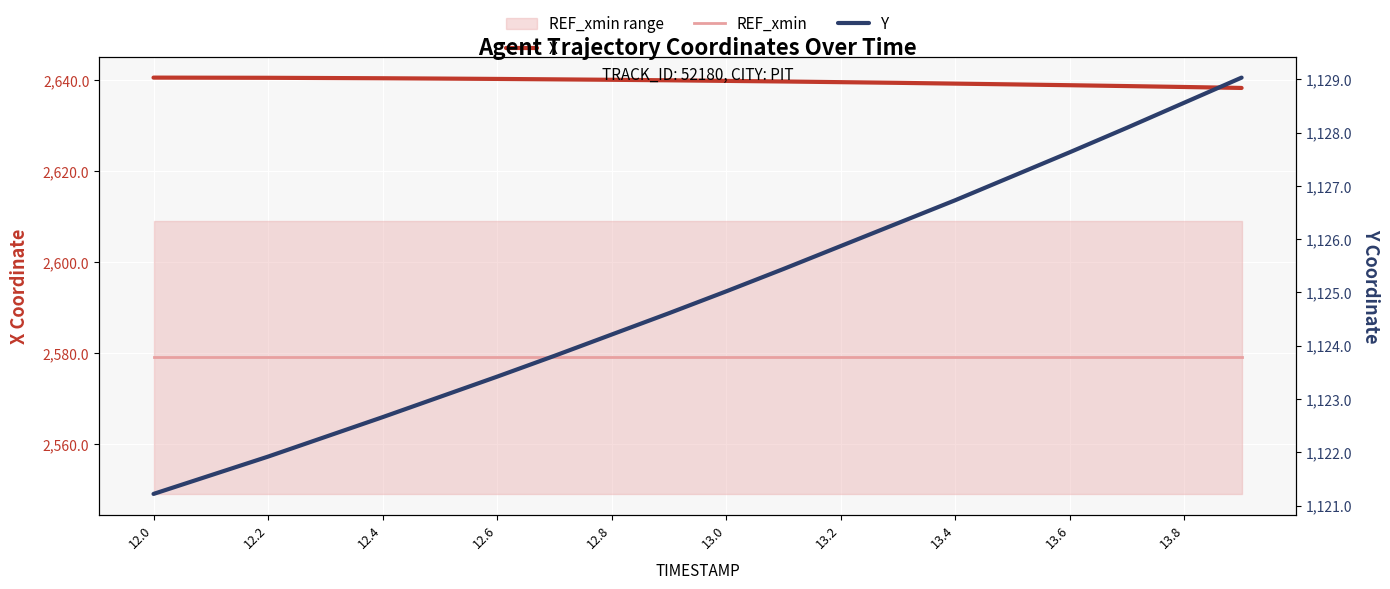

Which series has the widest spread of values?

Y